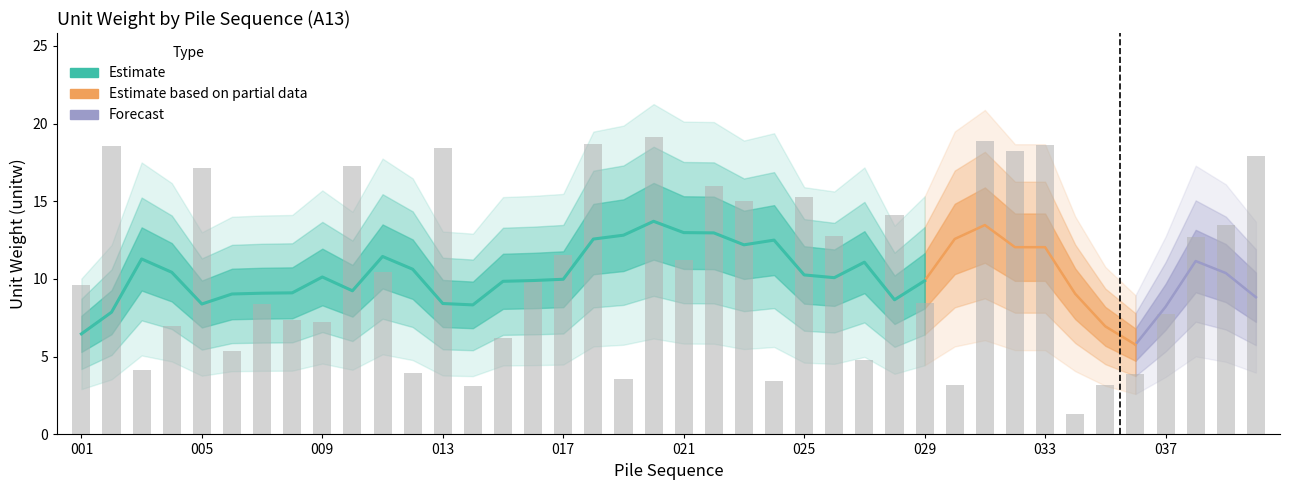

Reading left to right, what are all the values shown in this chart?

9.6	18.6	4.2	7.0	17.1	5.3	8.4	7.4	7.2	17.2	10.4	3.9	18.4	3.1	6.2	10.0	11.5	18.7	3.5	19.1	11.2	16.0	15.0	3.5	15.3	12.8	4.8	14.1	8.4	3.2	18.9	18.2	18.6	1.3	3.2	3.9	7.8	12.7	13.5	17.9